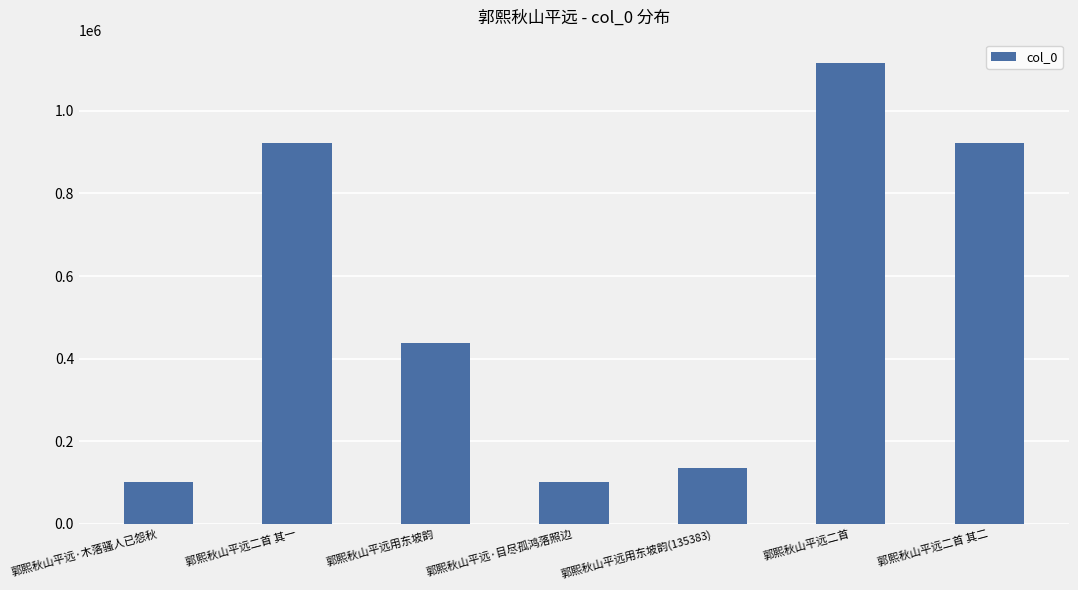

Is it true that the value at 郭熙秋山平远二首 is 1116682?

True